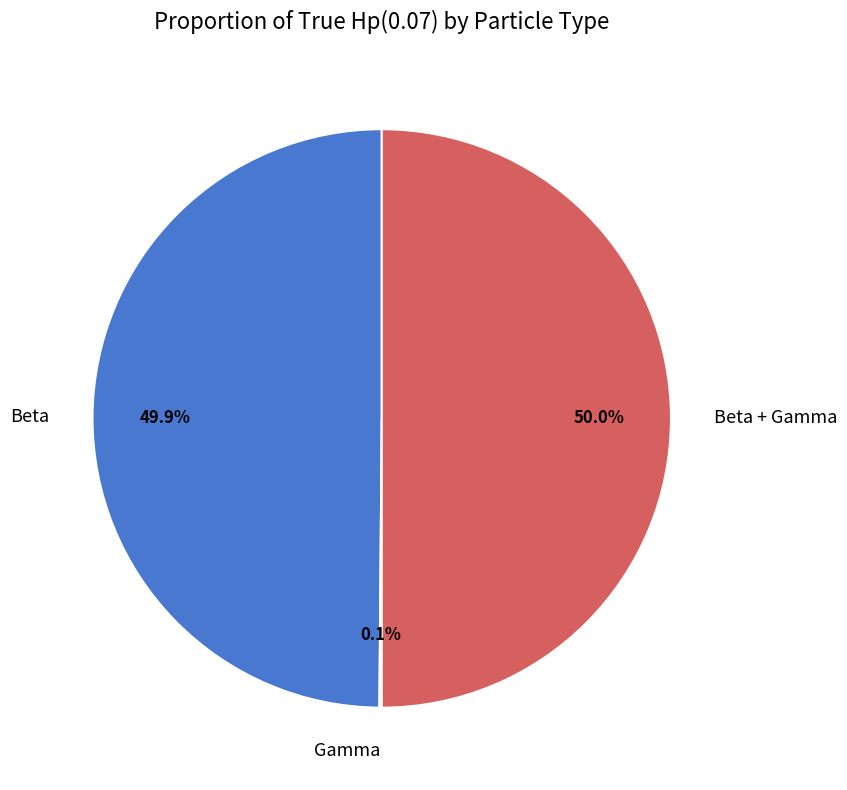

What percentage is NOT represented by Beta?

50.1%